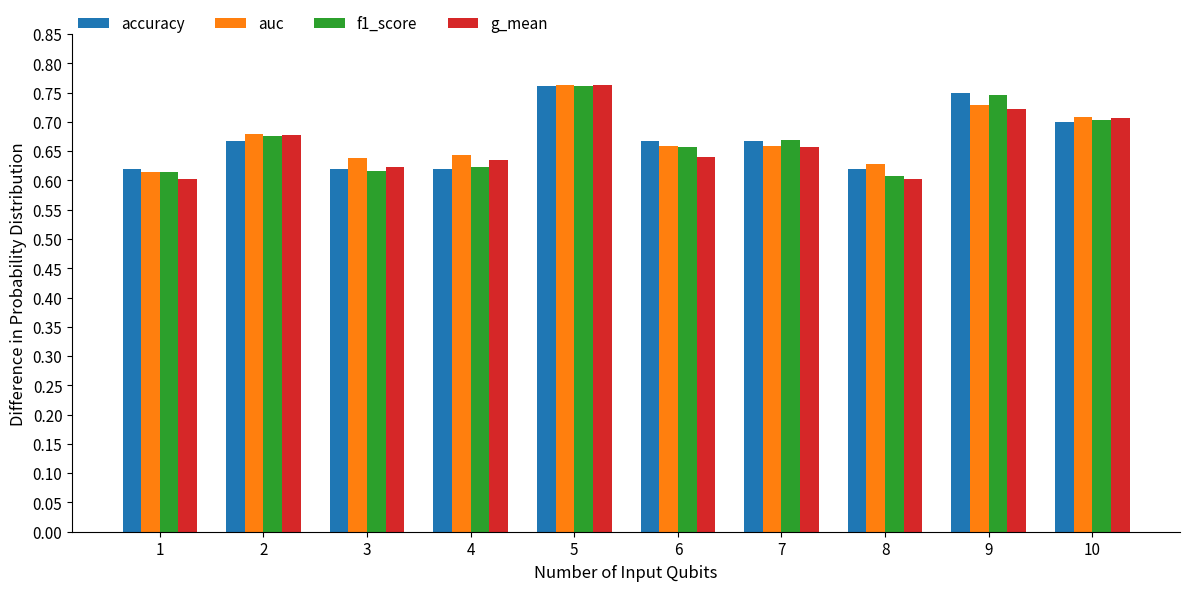

Which series has the largest range (max minus min)?

g_mean